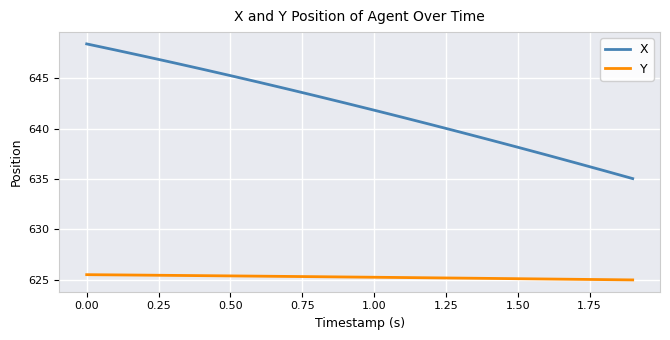

List the series in order of their peak value, lowest first.

Y, X